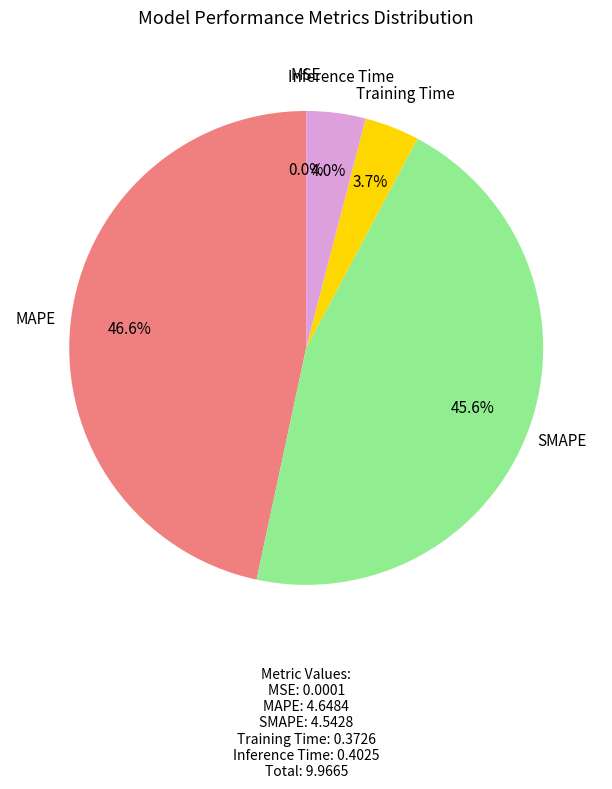

Does any single category account for the majority?

No